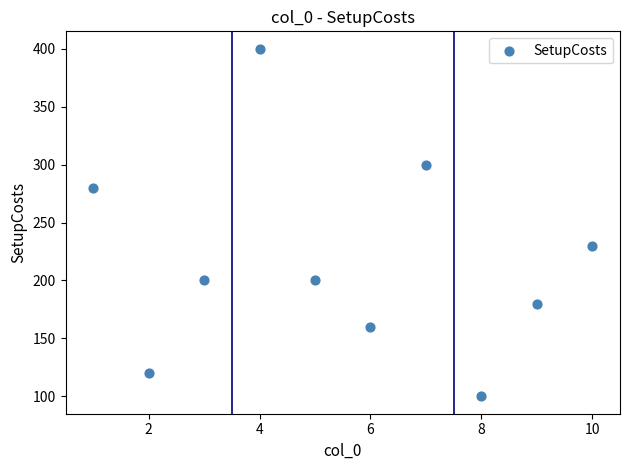

What Y value in the scatter plot is closest to 250?

230